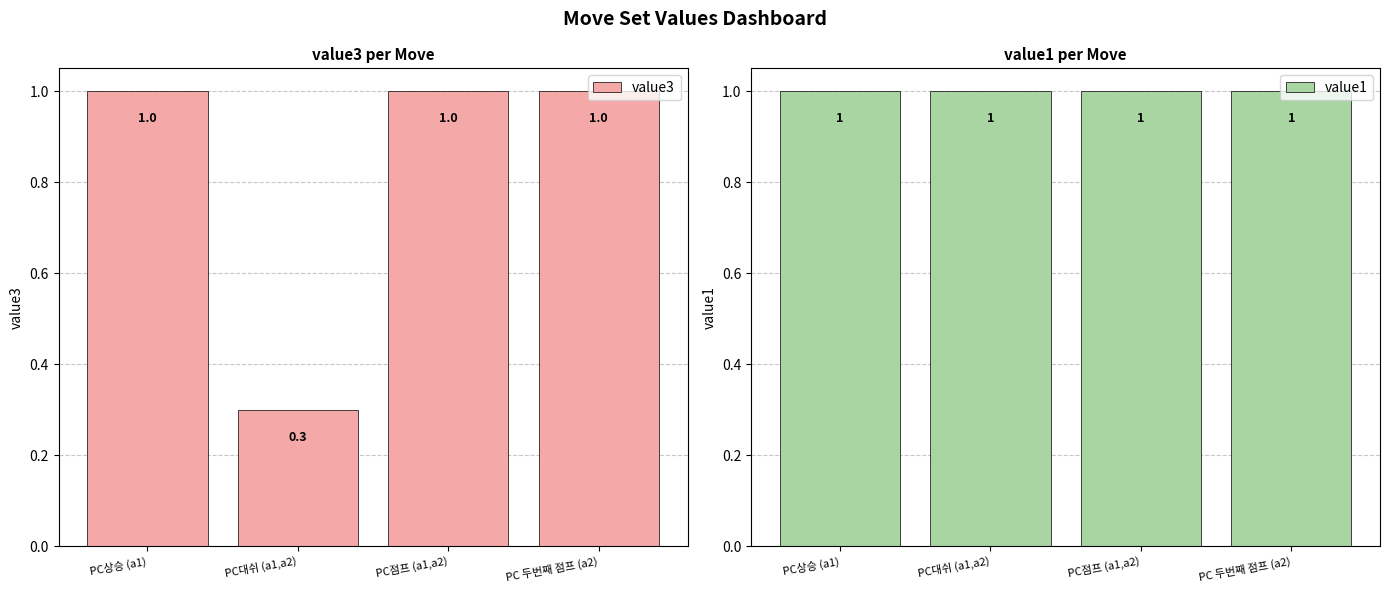

What is the minimum value shown in the chart?

0.3